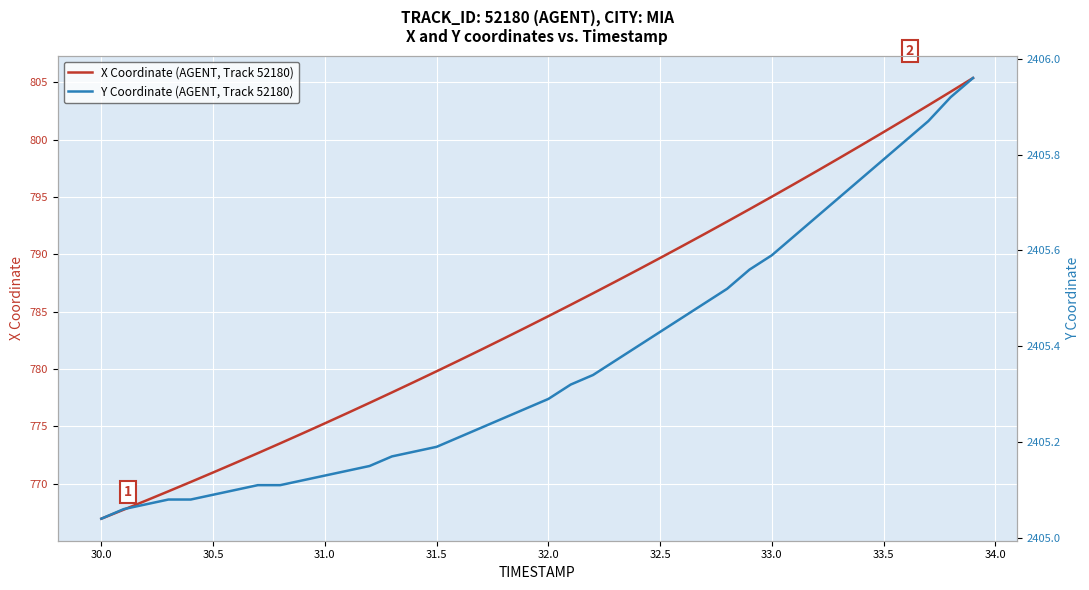

What is the lowest value of the X Coordinate (AGENT, Track 52180) series?

767.0